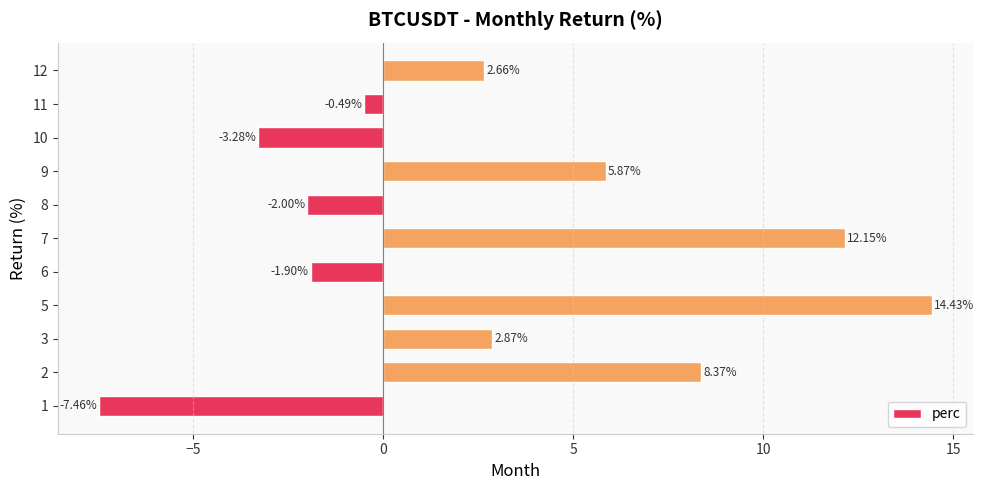

What is the difference between the values at 8 and 10?

1.3